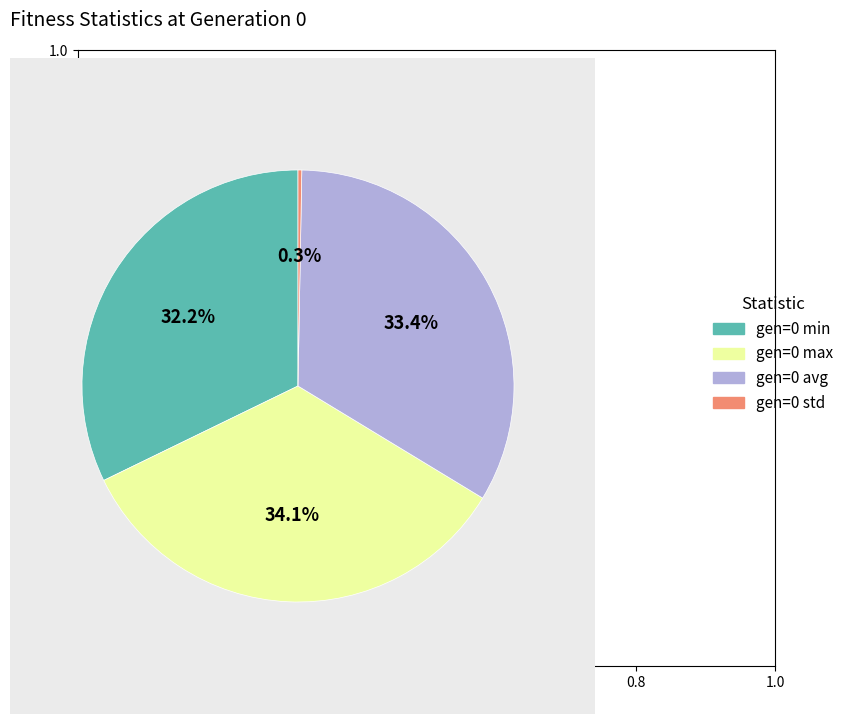

Is there a majority slice in this chart?

No